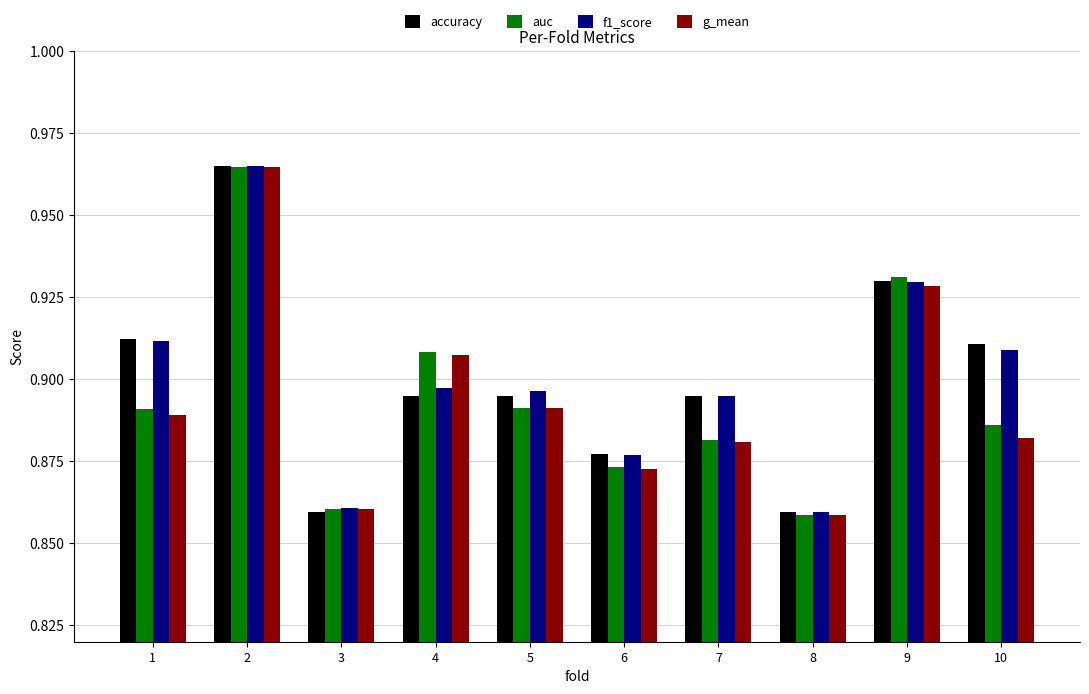

How many g_mean values are between 0 and 1?

10